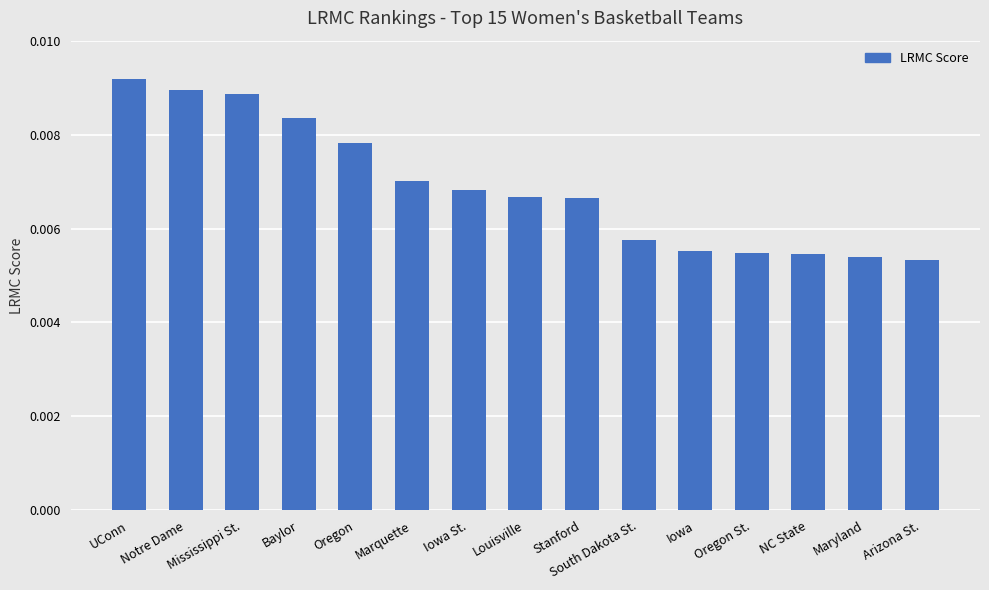

Between Mississippi St. and Maryland, which is larger?

Mississippi St.